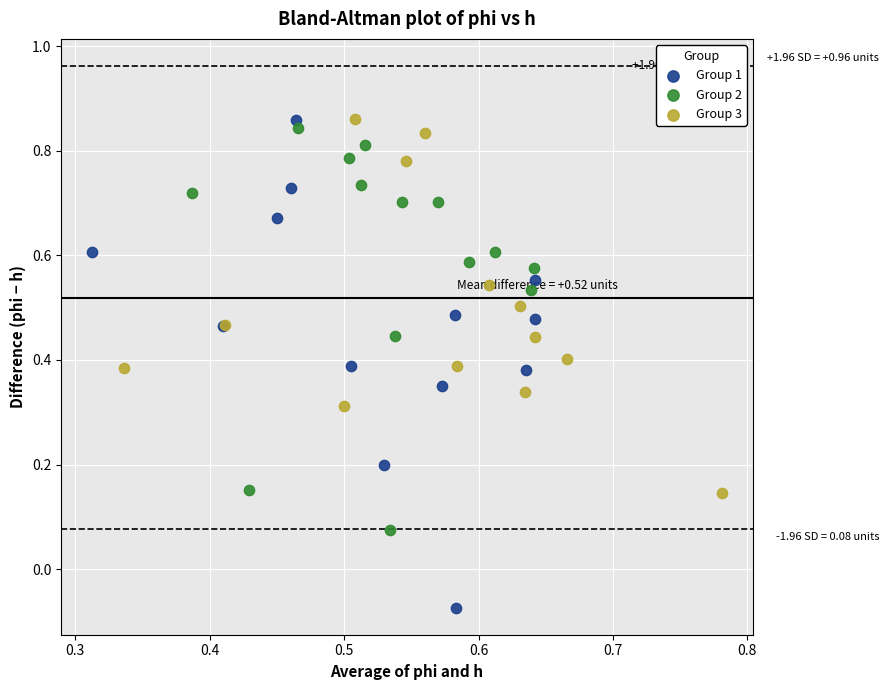

Which series has the largest Y range (max minus min)?

Group 1